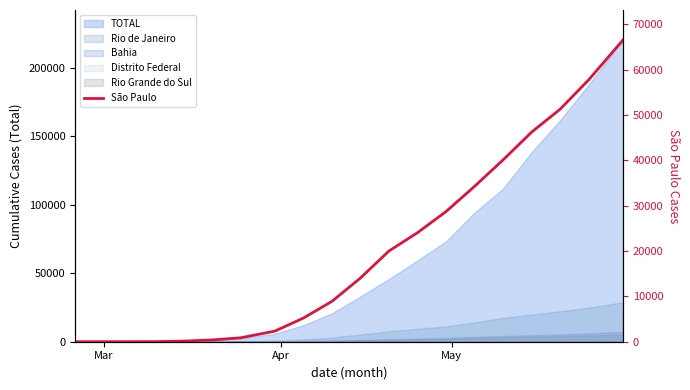

What is the average value?

20036